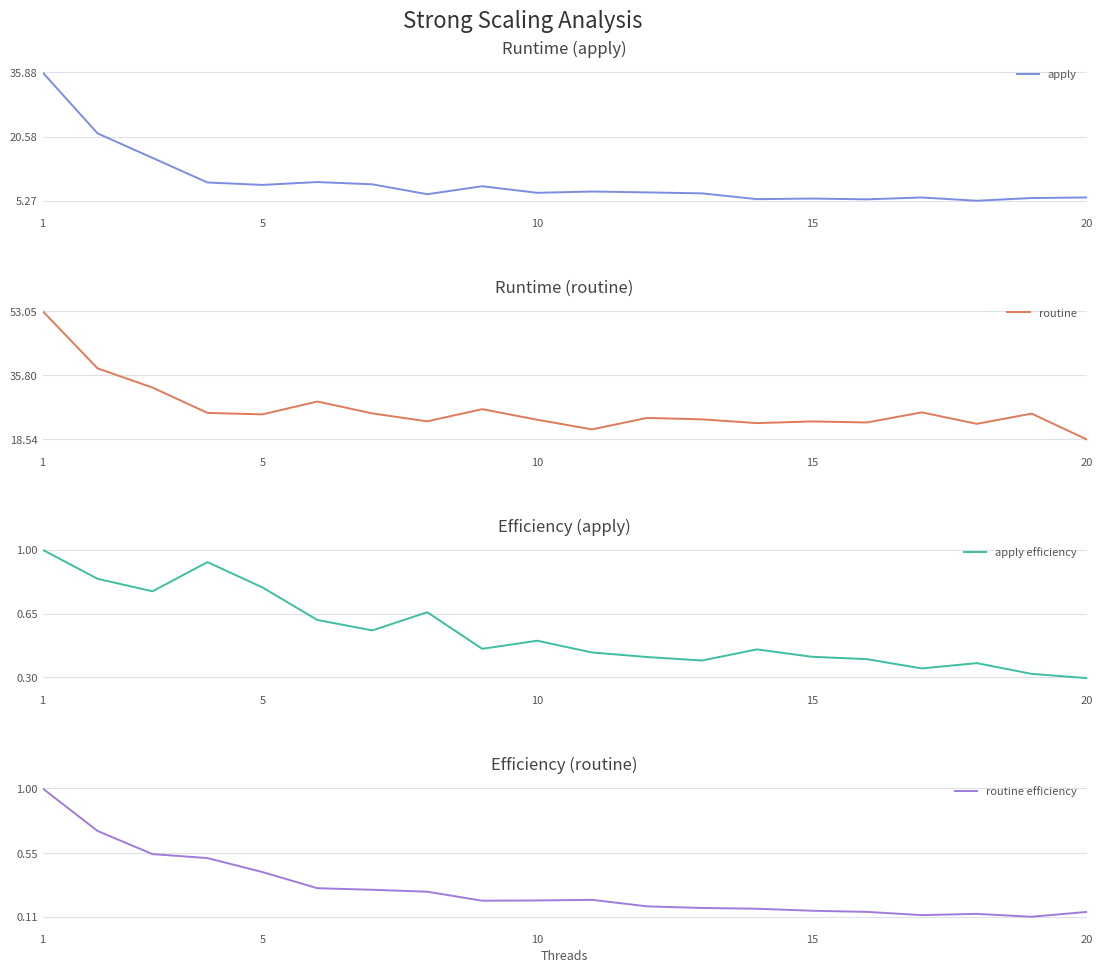

At which category is the sum across all series the highest?

1